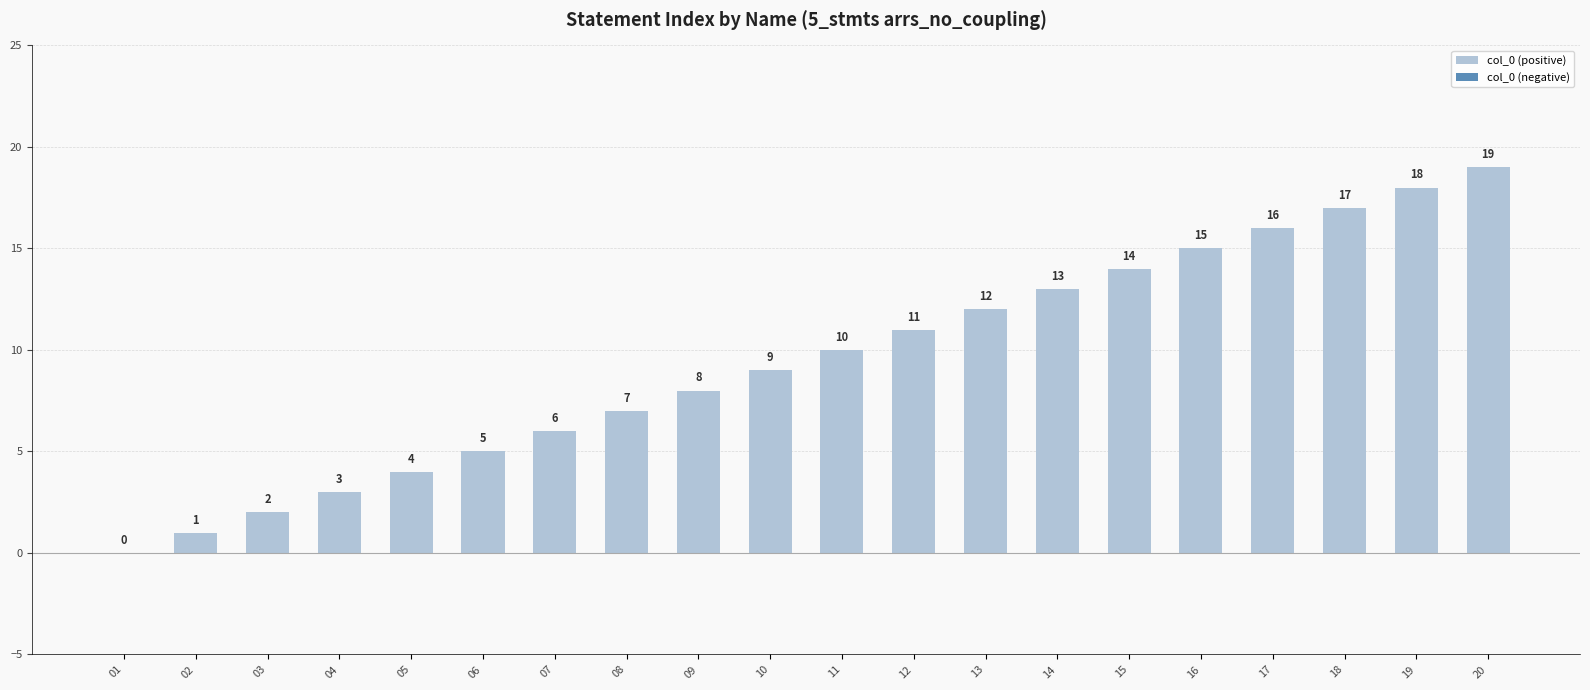

At which label is the value closest to 9?

10